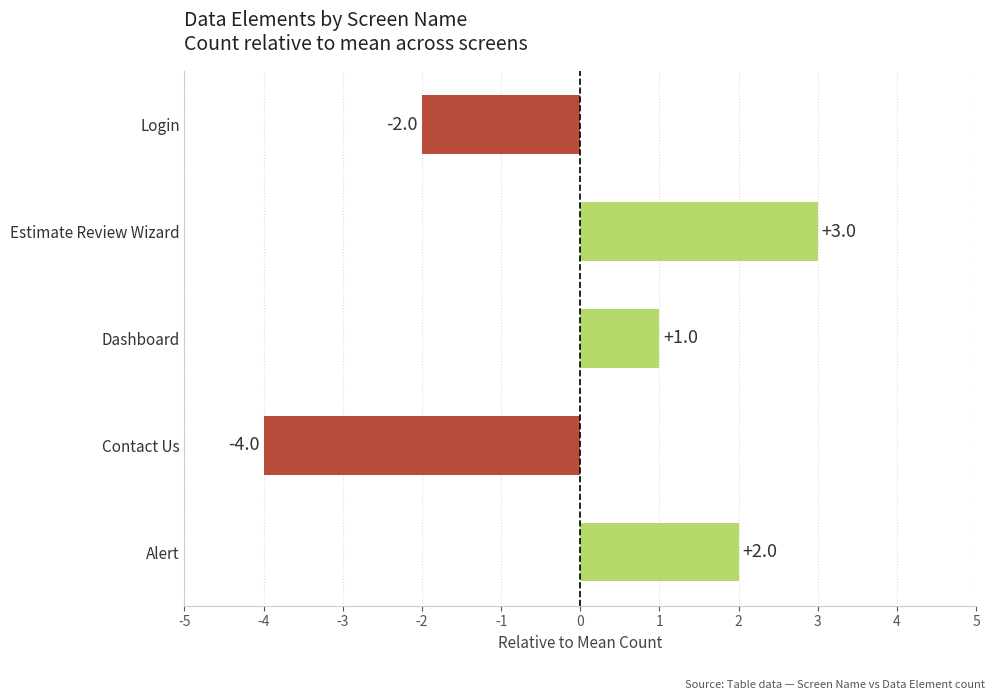

Are the bars horizontal?

Yes